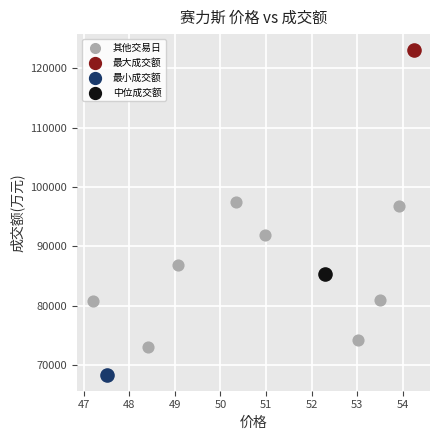

What are all the series names shown in the legend?

其他交易日, 最大成交额, 最小成交额, 中位成交额